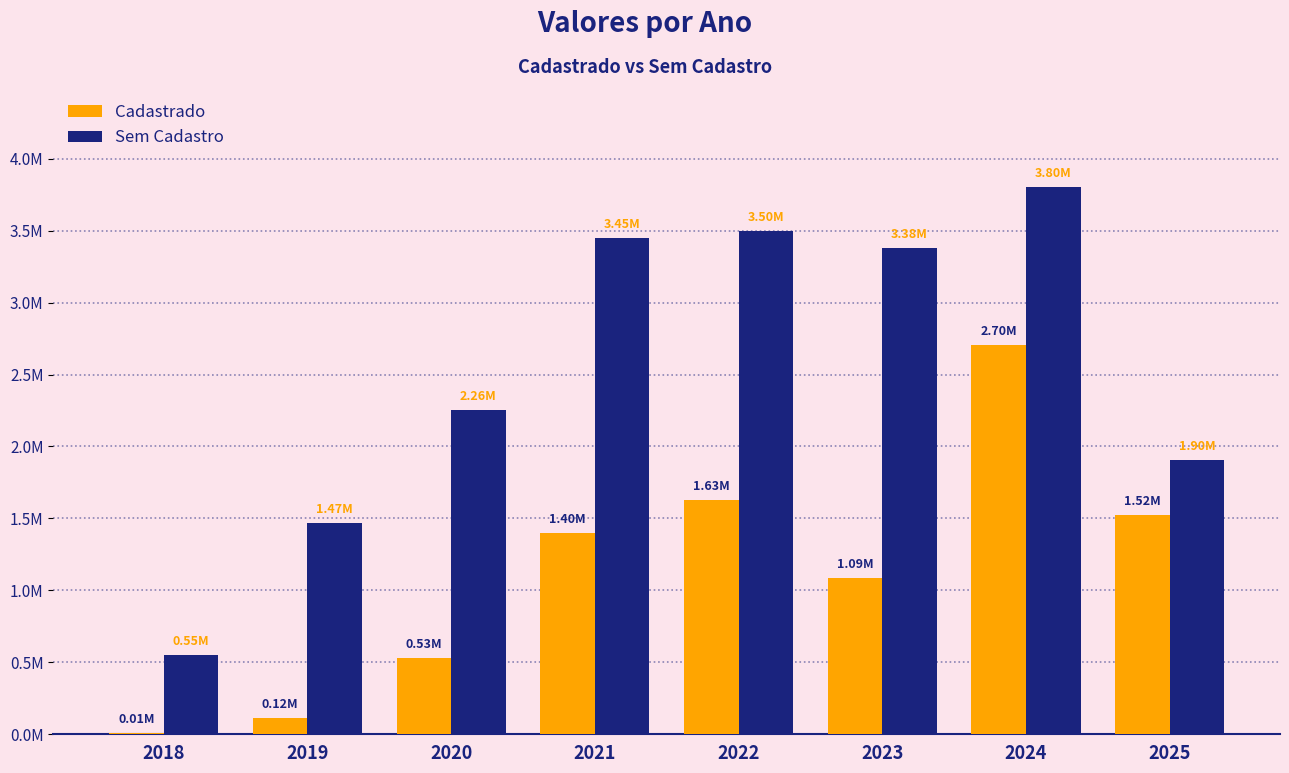

Is it true that Sem Cadastro equals 2395325.5 at 2019?

False